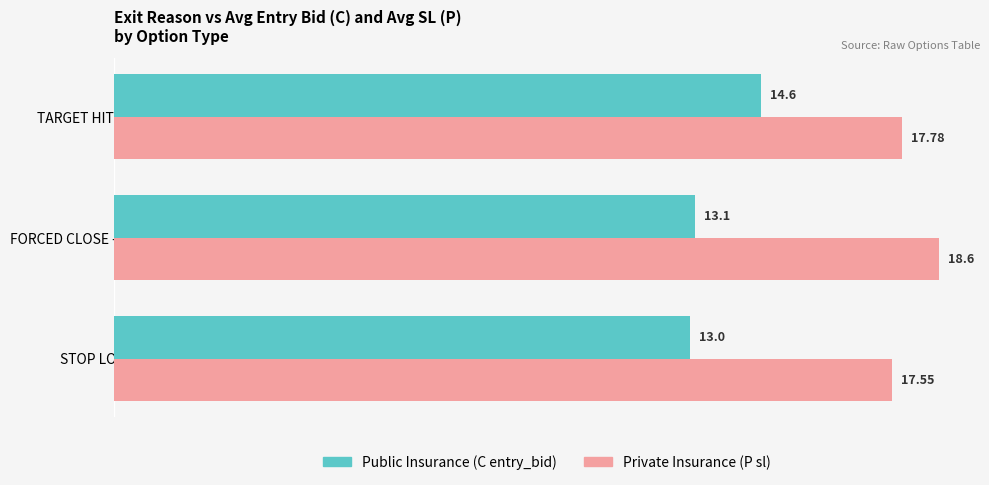

Which category has the highest value across all series?

FORCED CLOSE - SESSION END